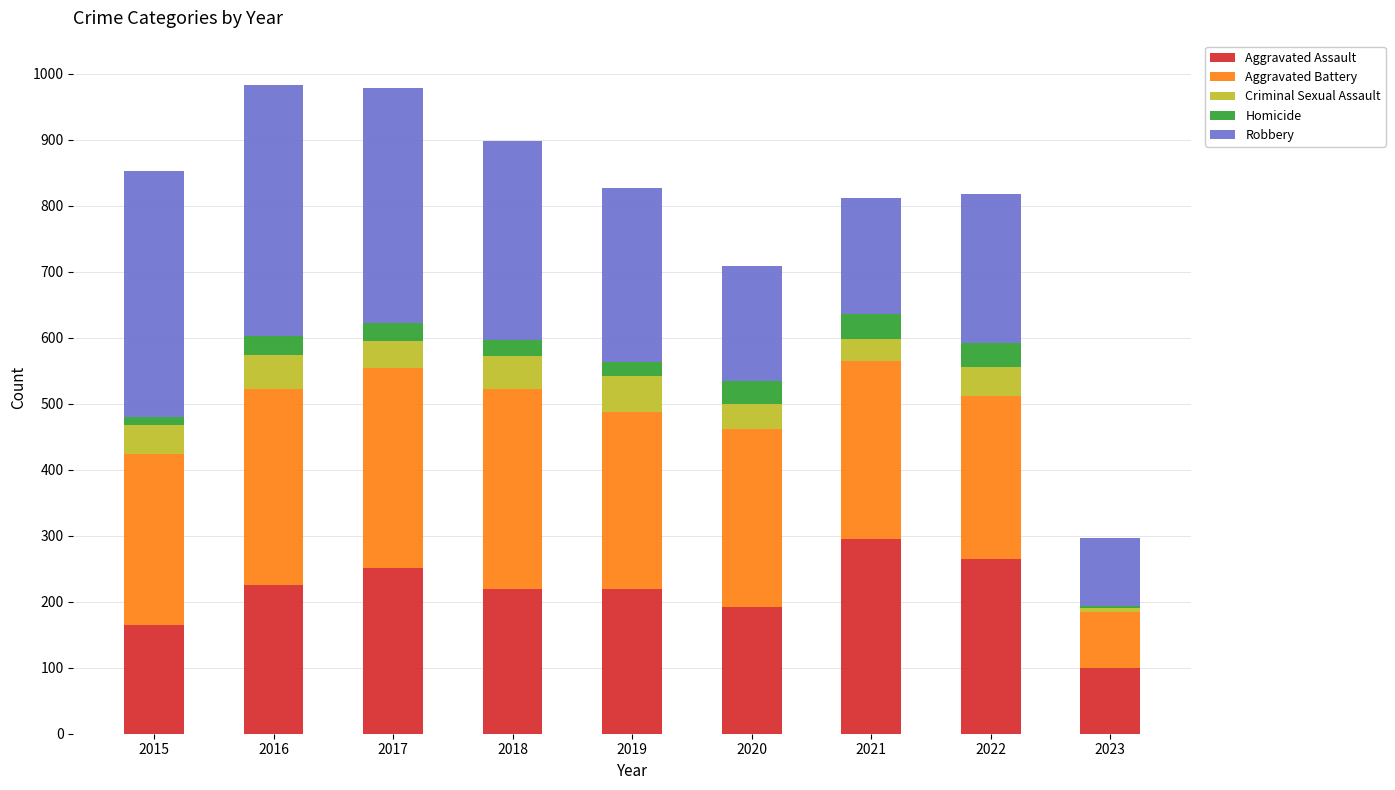

Does the chart contain stacked bars?

Yes